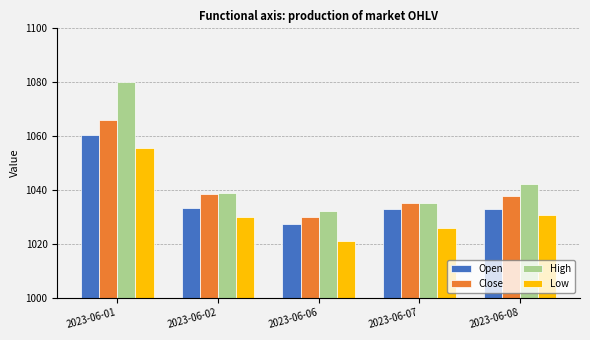

What is the sum of the Close values at 2023-06-02 and 2023-06-08?

2076.2